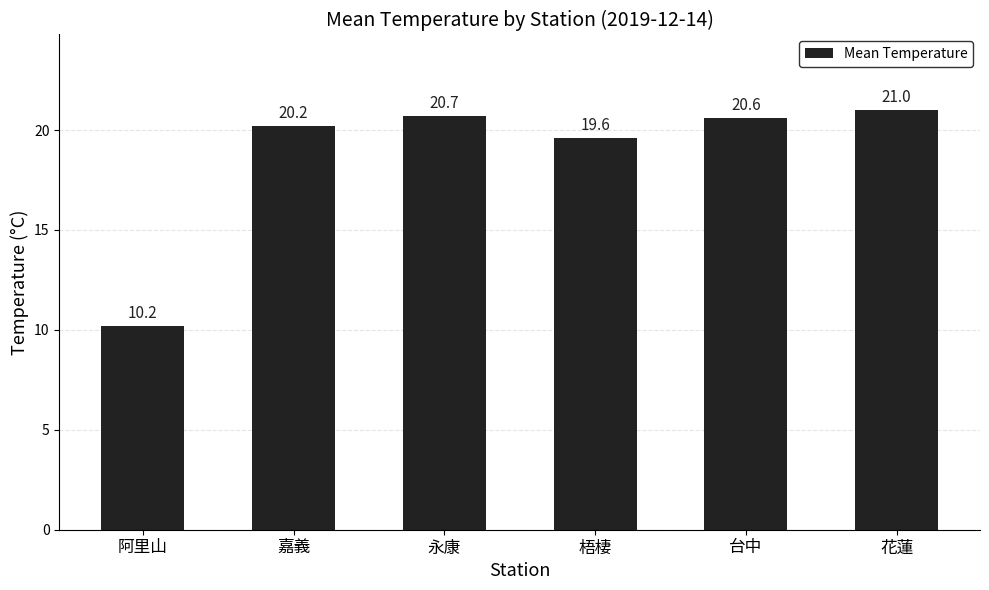

What is the label of the 5th bar from the left?

台中